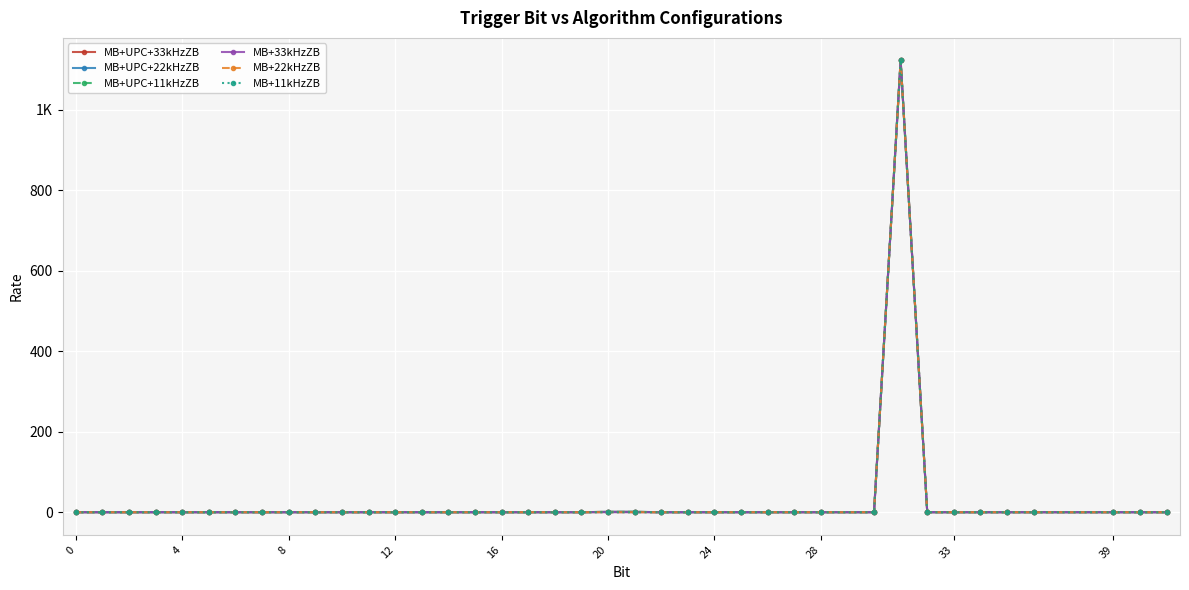

True or false: MB+22kHzZB has more than 2 points higher than both neighbors.

False